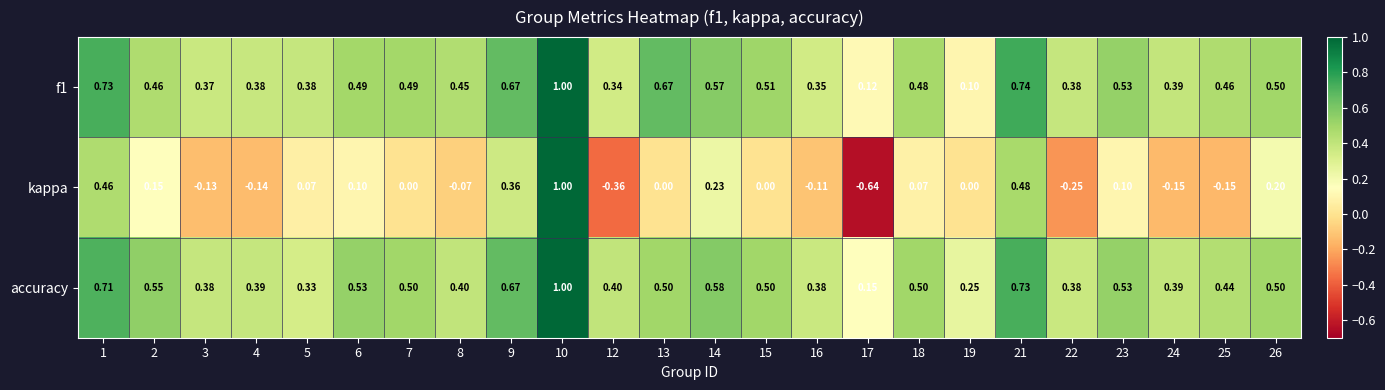

Is the value of accuracy at 14 greater than the value of kappa at 25?

Yes